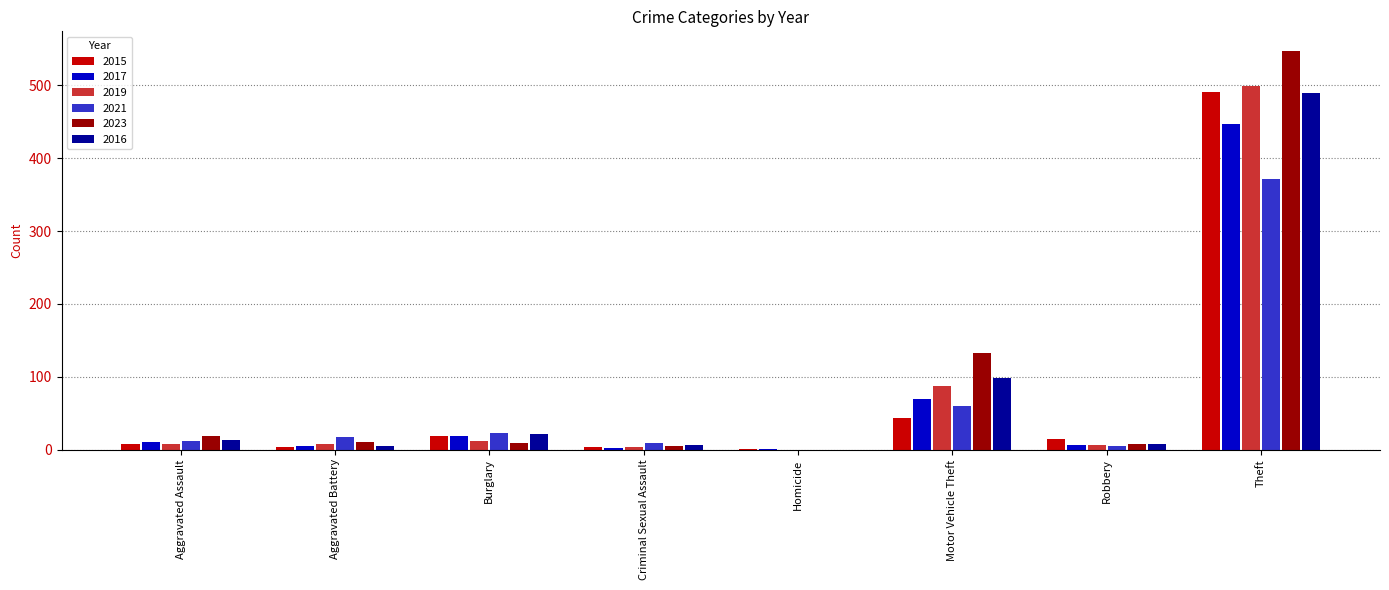

The value of 2017 at Theft is 447. True or false?

True